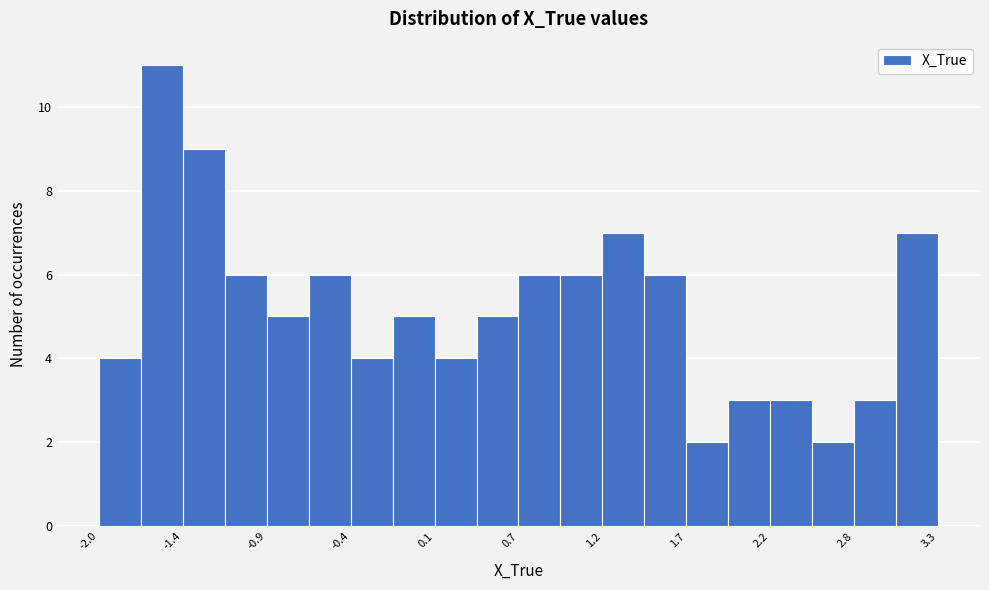

Around what value on the x-axis is the tallest bar? Give the approximate position of its centre, as read against the axis.

-1.6